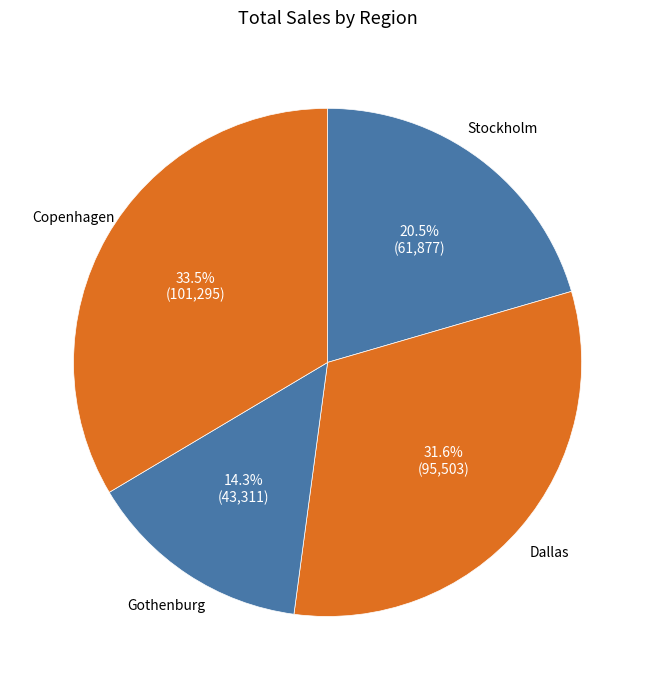

To the nearest percent, what is the difference between the largest and smallest slice percentages?

19%